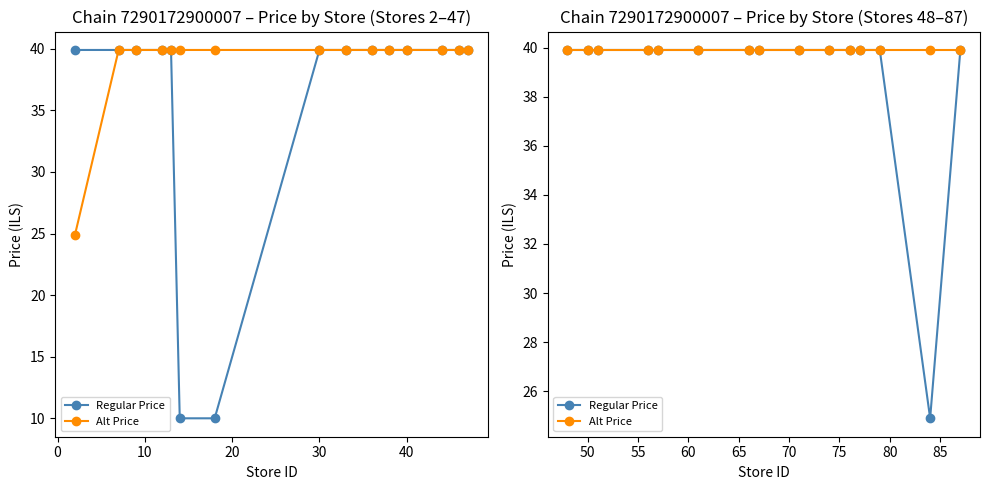

Which series has the largest range (max minus min)?

Regular Price